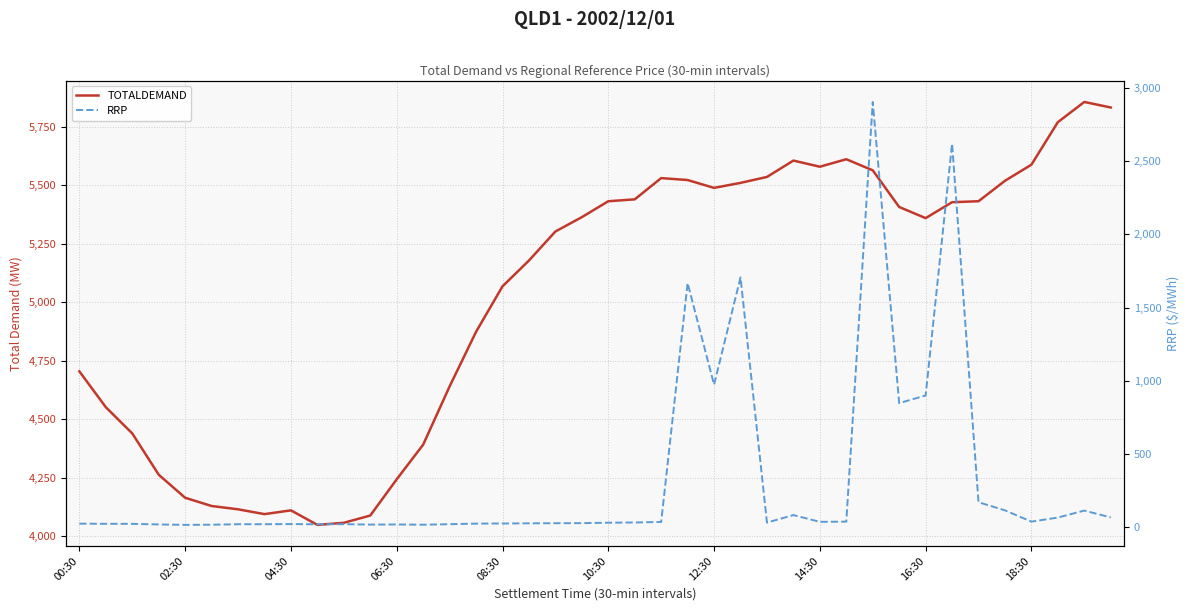

True or false: RRP and TOTALDEMAND cross at least once.

False